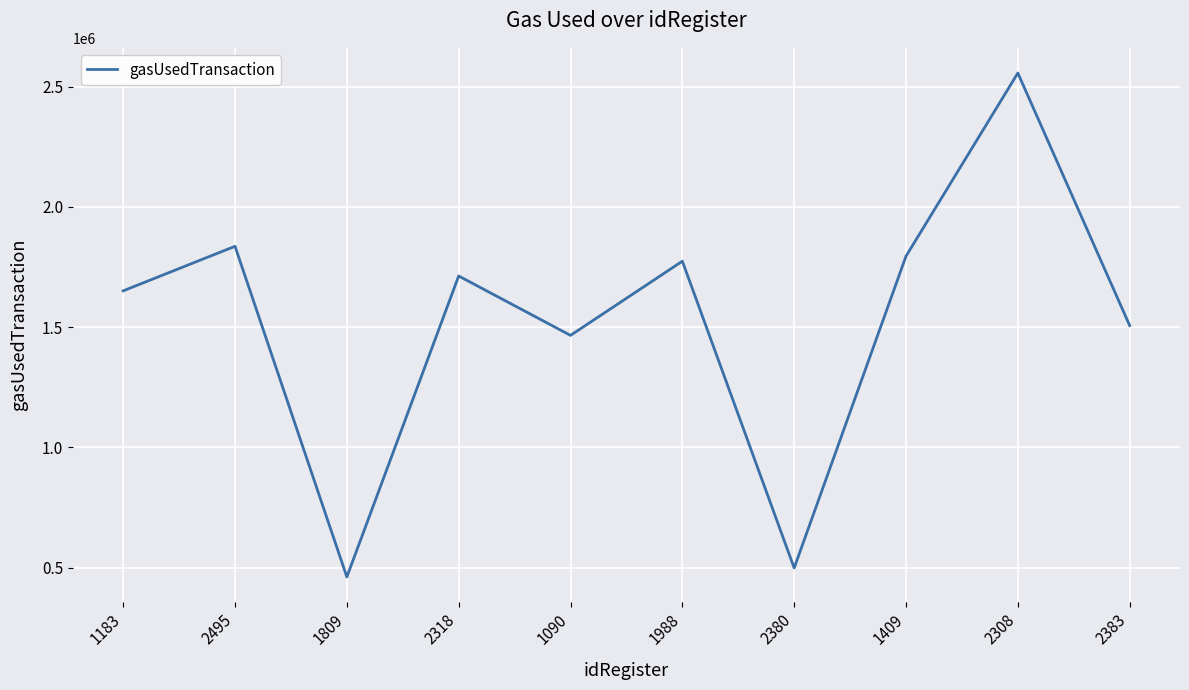

At which category does the chart reach its minimum across all series?

1809